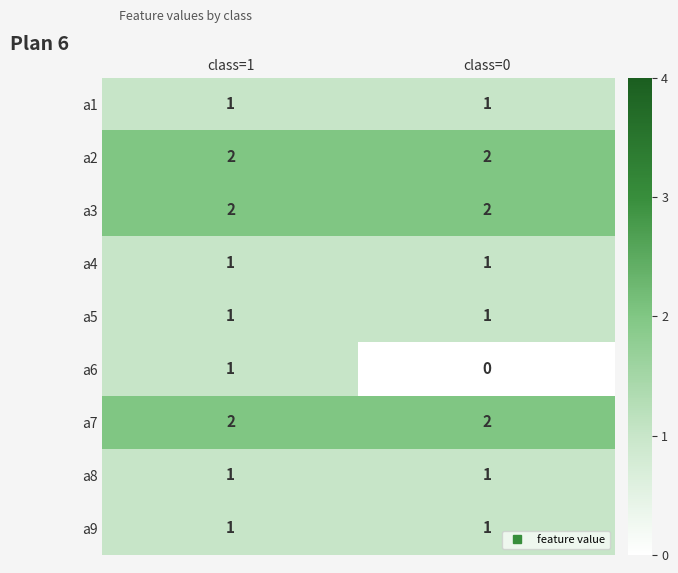

What is the total value across all series at class=0?

11